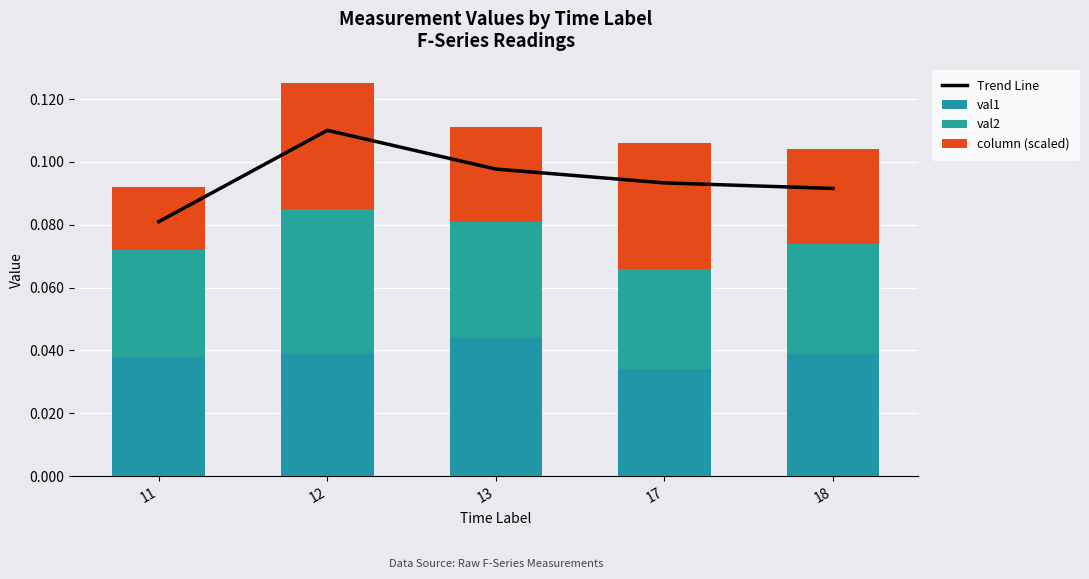

At 11, list the series in order from smallest to largest.

column (scaled), val2, val1, Trend Line